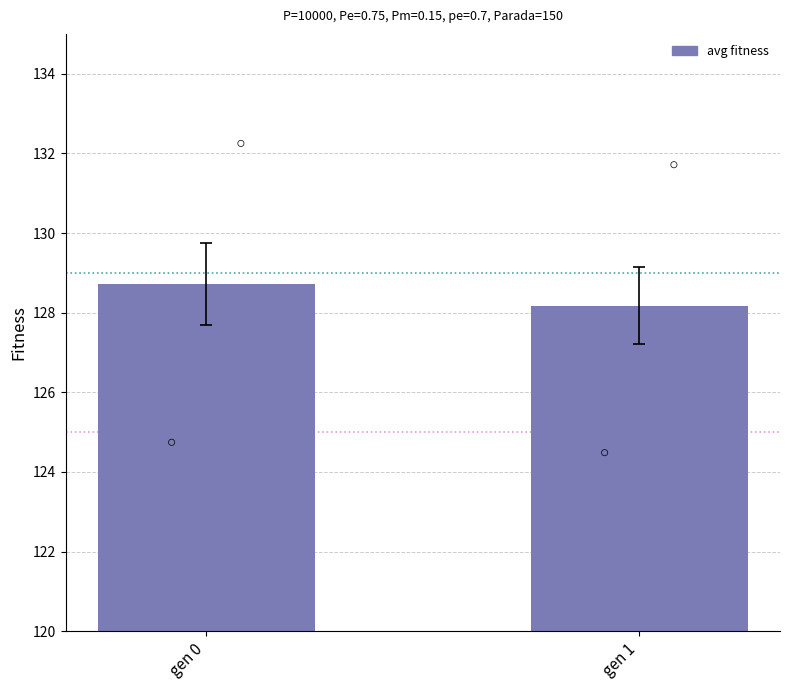

What is the change in value from gen 0 to gen 1?

-0.6